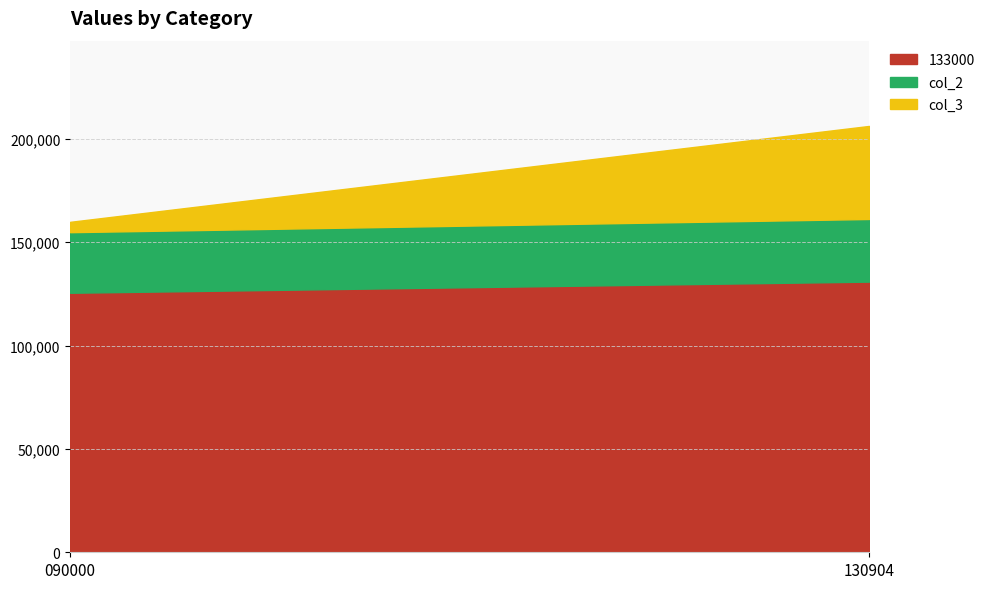

True or false: 133000 has a value of 85646 at 090000.

False